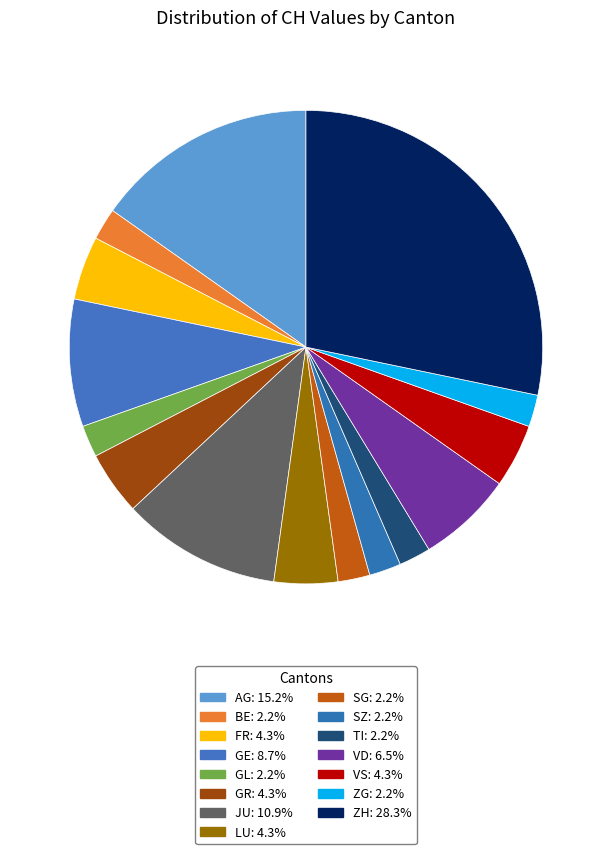

Which slice is the largest?

ZH